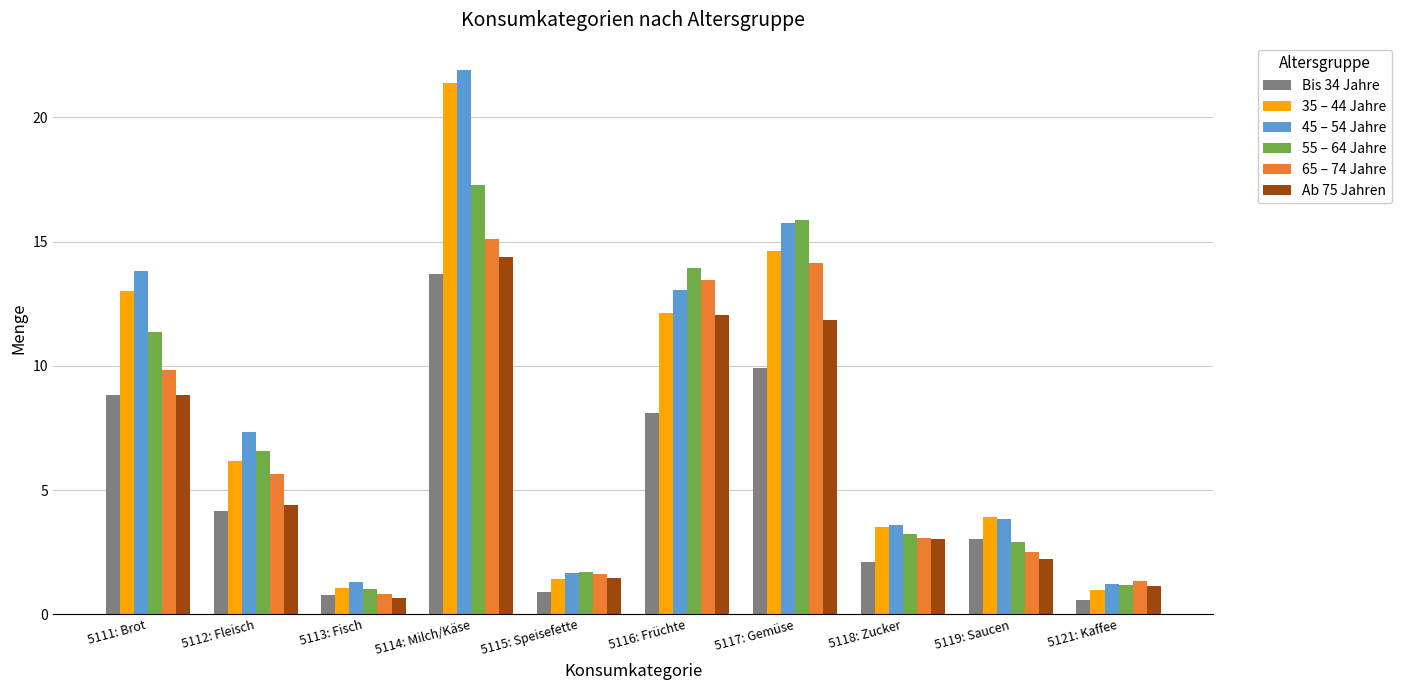

Does the chart contain any negative values?

No